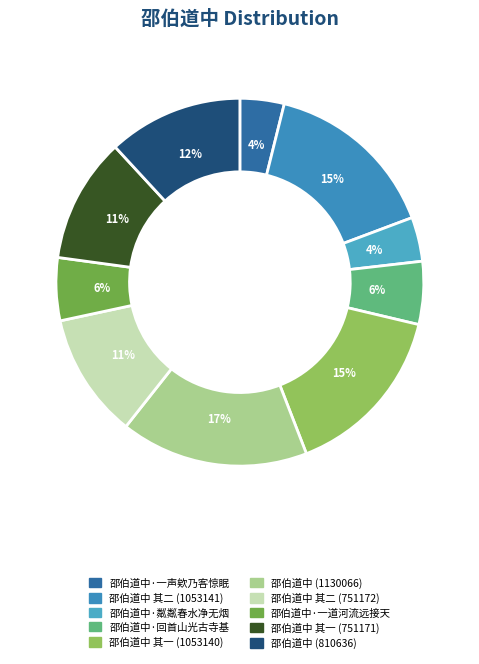

To the nearest percent, what is the difference between the largest and smallest slice percentages?

13%